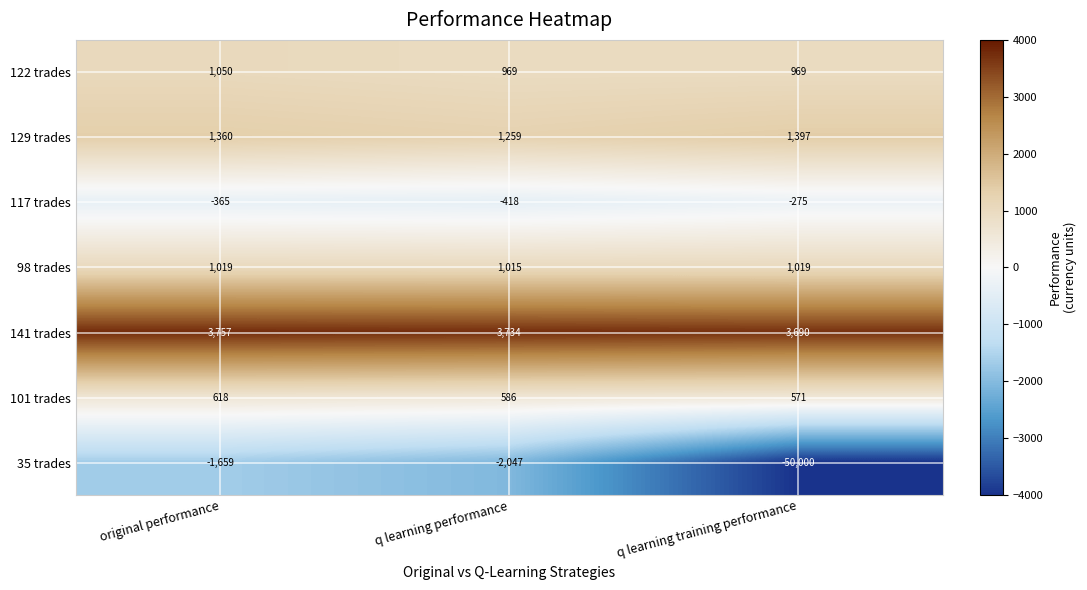

What is the difference between the maximum and minimum values in the 117 trades series?

143